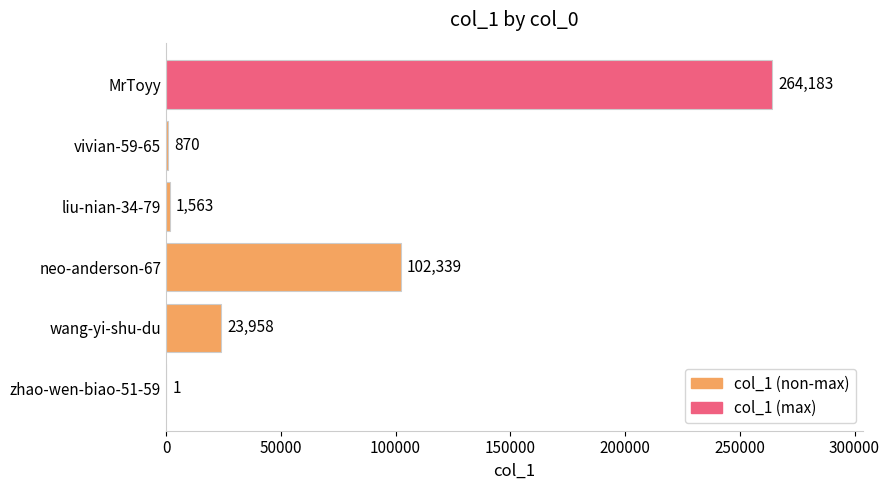

Are the bars horizontal?

Yes